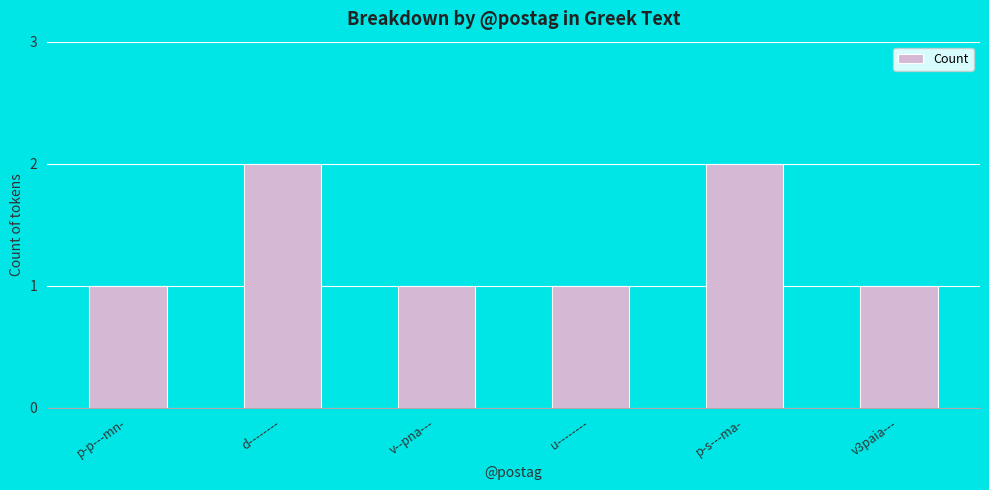

Reading left to right, extract all data points from this chart.

1	2	1	1	2	1